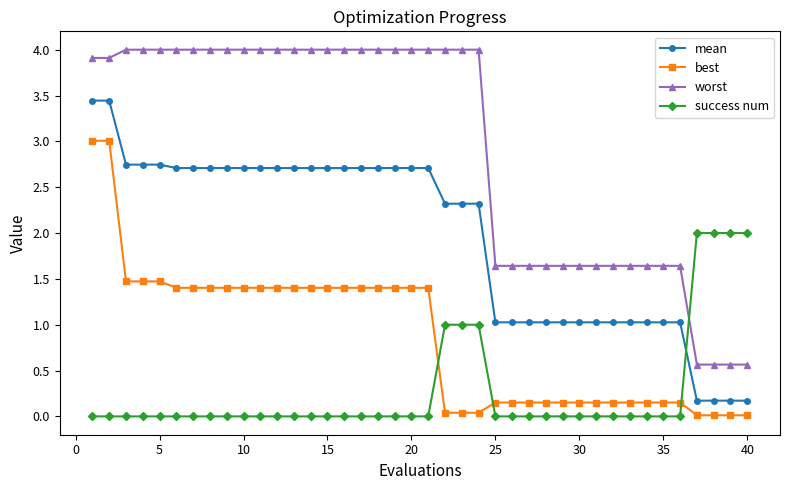

Which series has the largest range (max minus min)?

worst